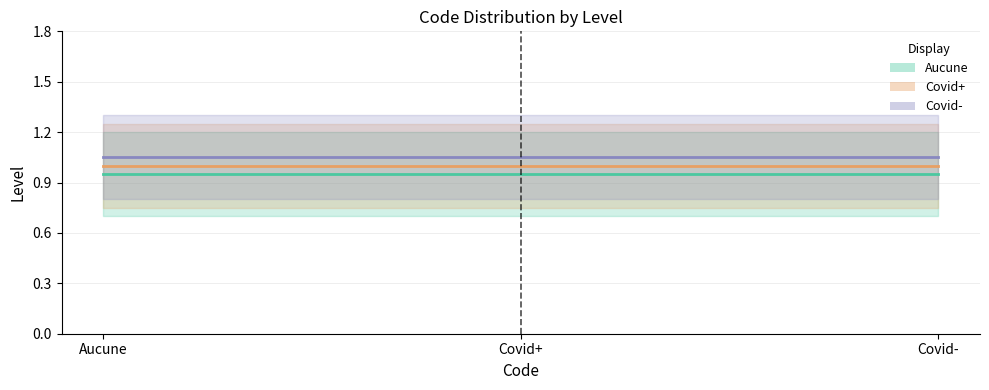

What is the spread (max minus min) of values at Covid+?

0.1